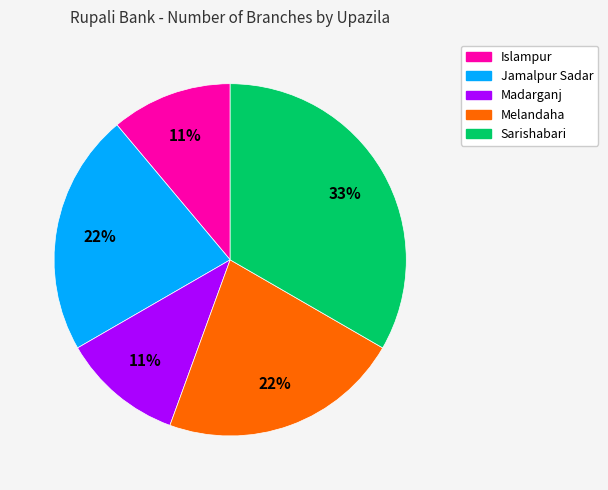

To the nearest percent, what is the average slice percentage?

20%